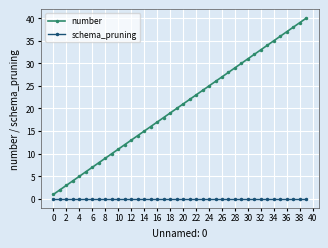

What is the maximum value shown in the chart?

40